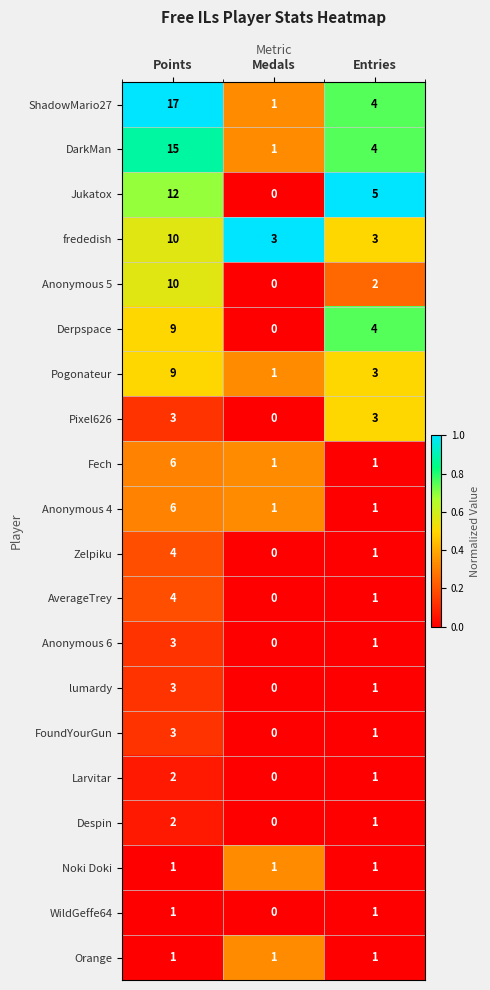

The value of Anonymous 4 at Medals is 2. True or false?

False